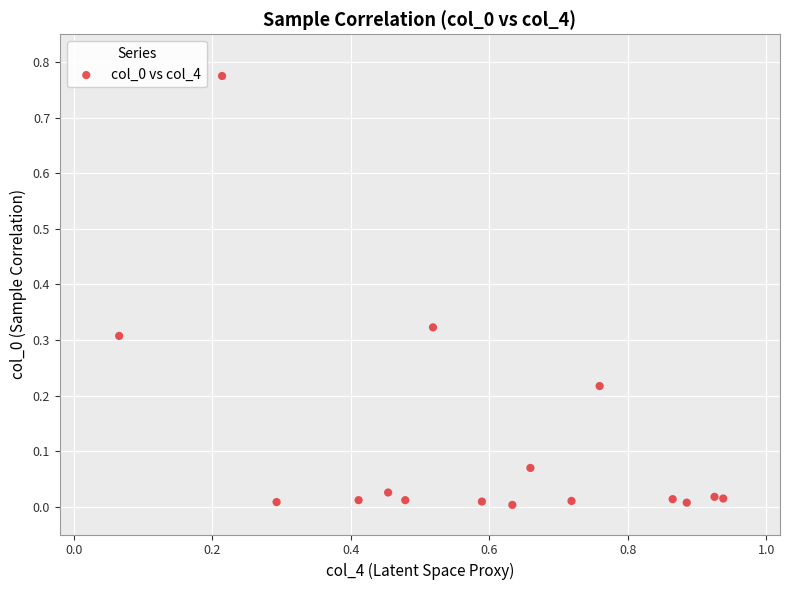

What is the range of X values (max minus min)?

0.9